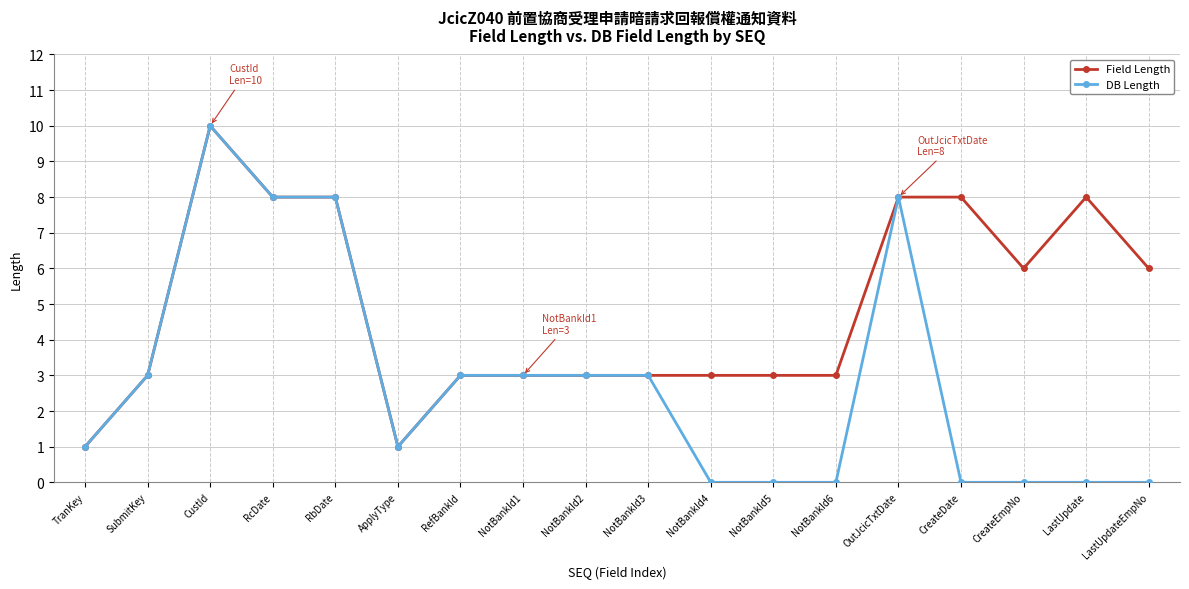

At which category is the sum across all series the highest?

CustId